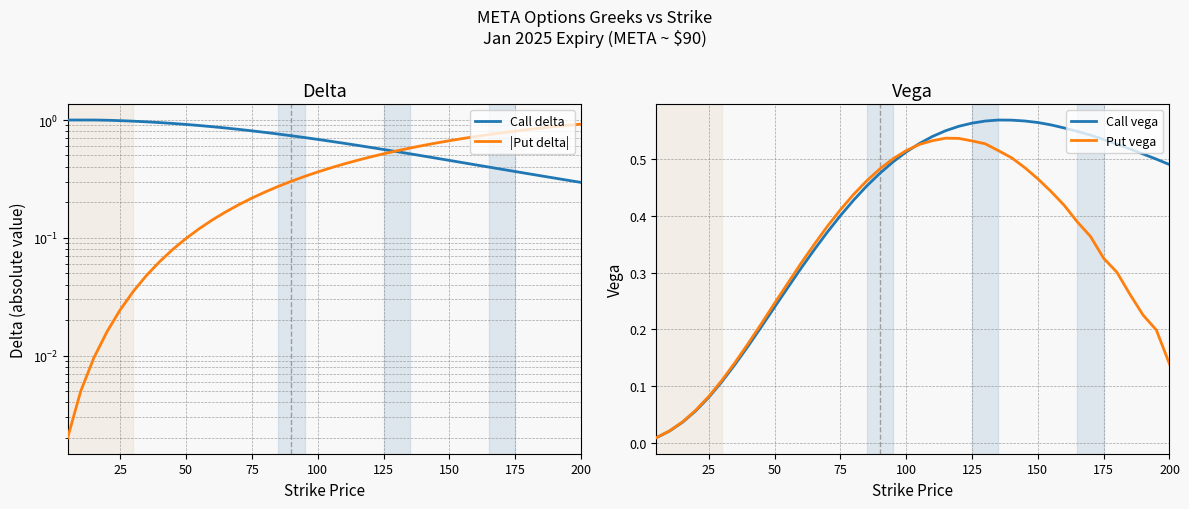

Which series has the largest range (max minus min)?

|Put delta|